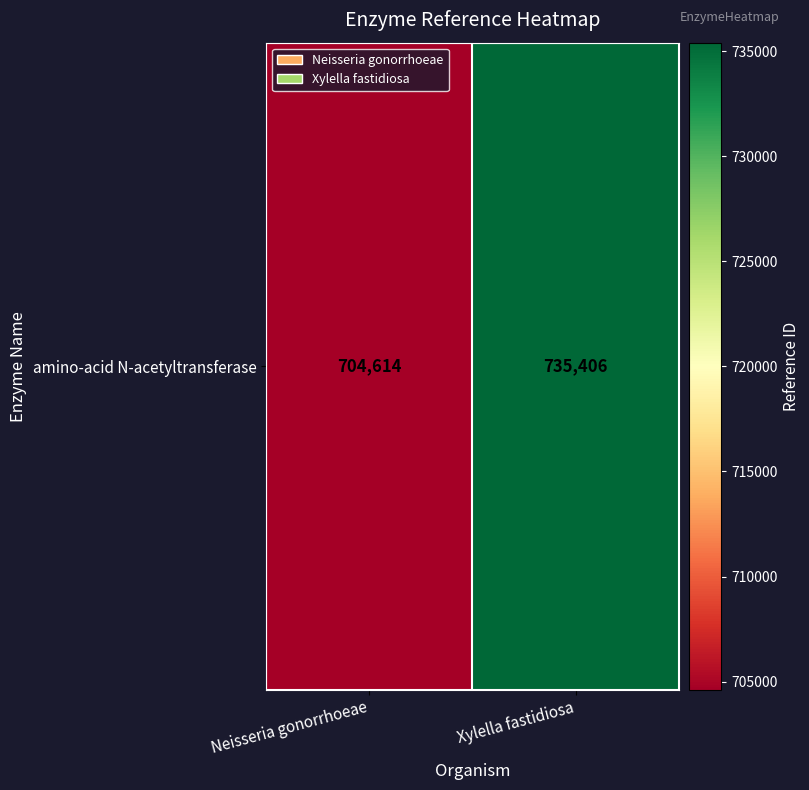

Which category has the highest value across all series?

Xylella fastidiosa